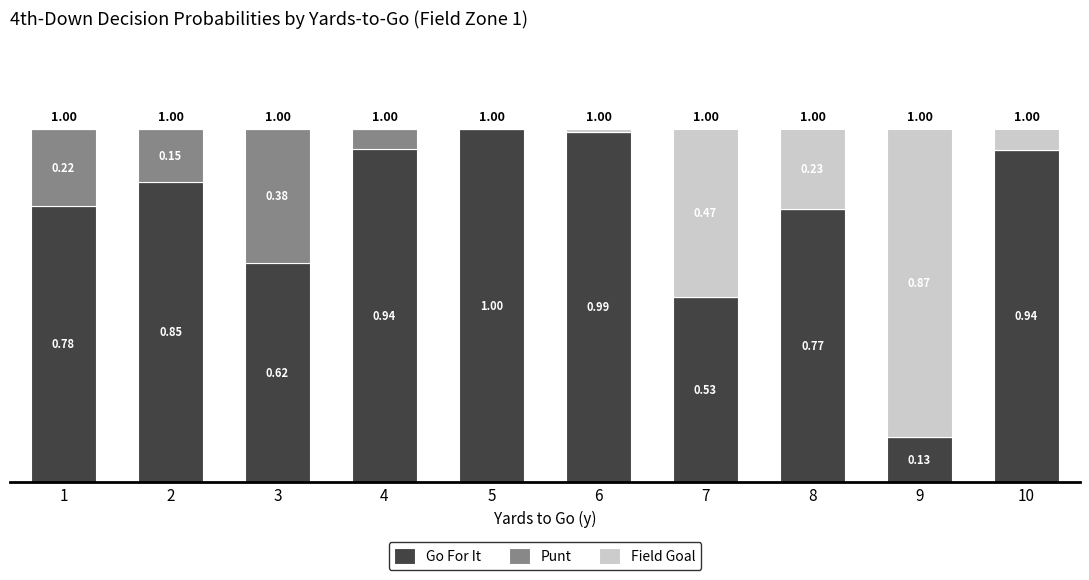

Rank the series by their maximum value, from lowest to highest.

Punt, Field Goal, Go For It